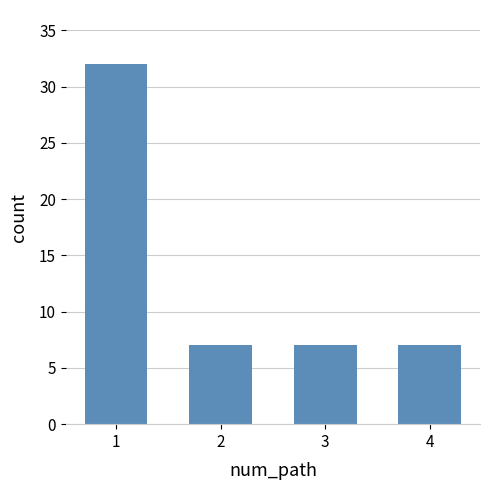

Which category has the highest value across all series?

1